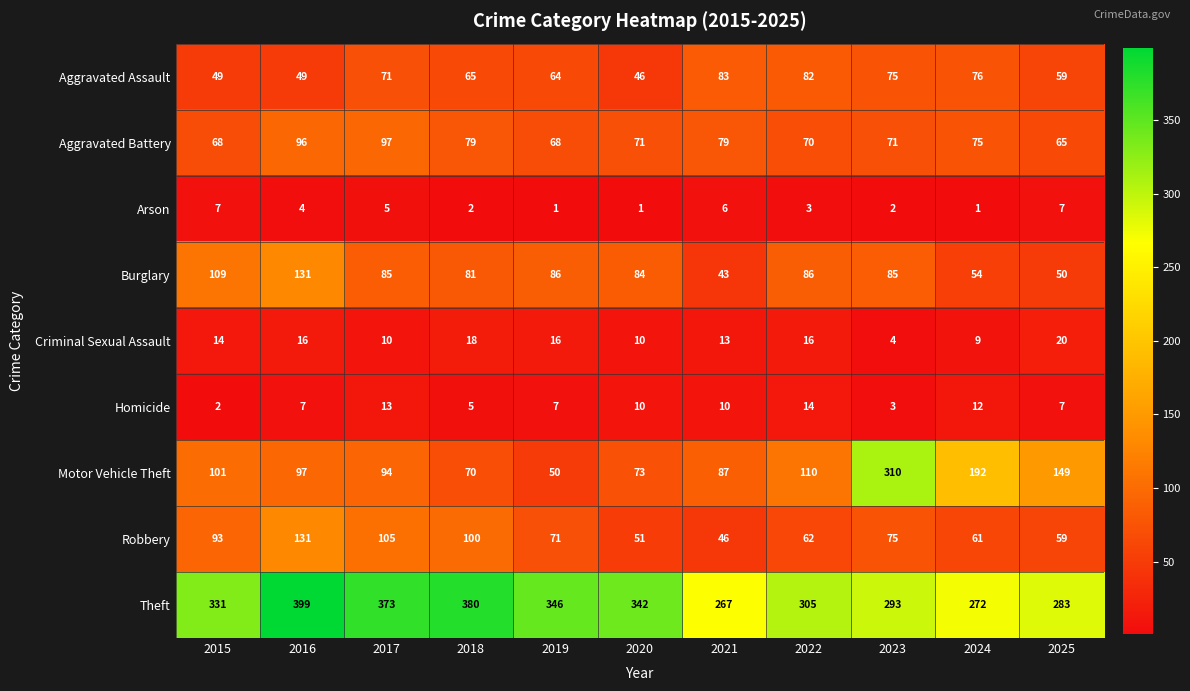

How many categories are shown in the chart?

11